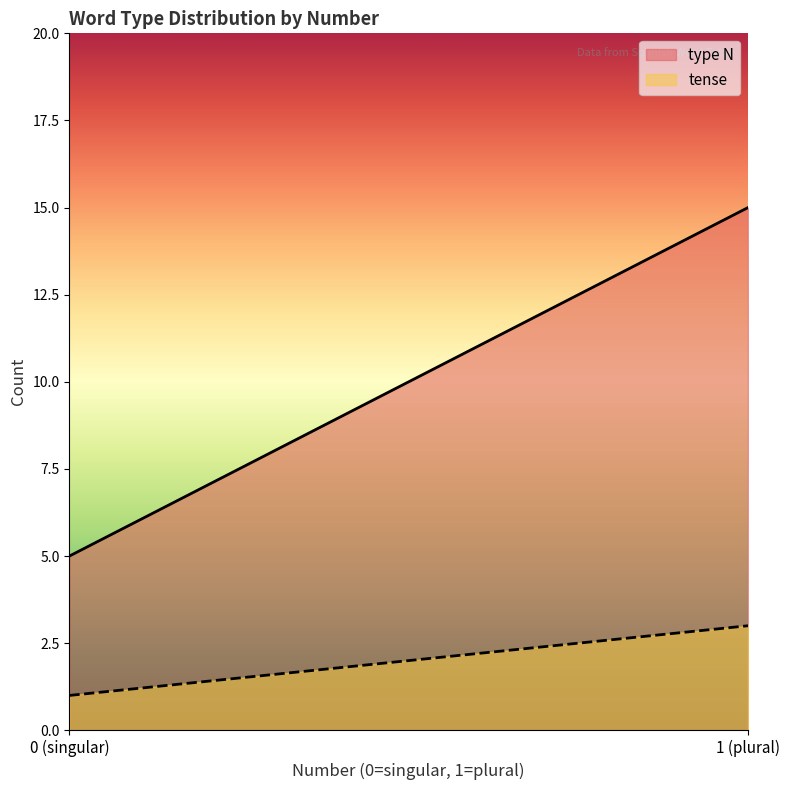

What is the difference between the maximum and minimum values in the tense series?

2.0